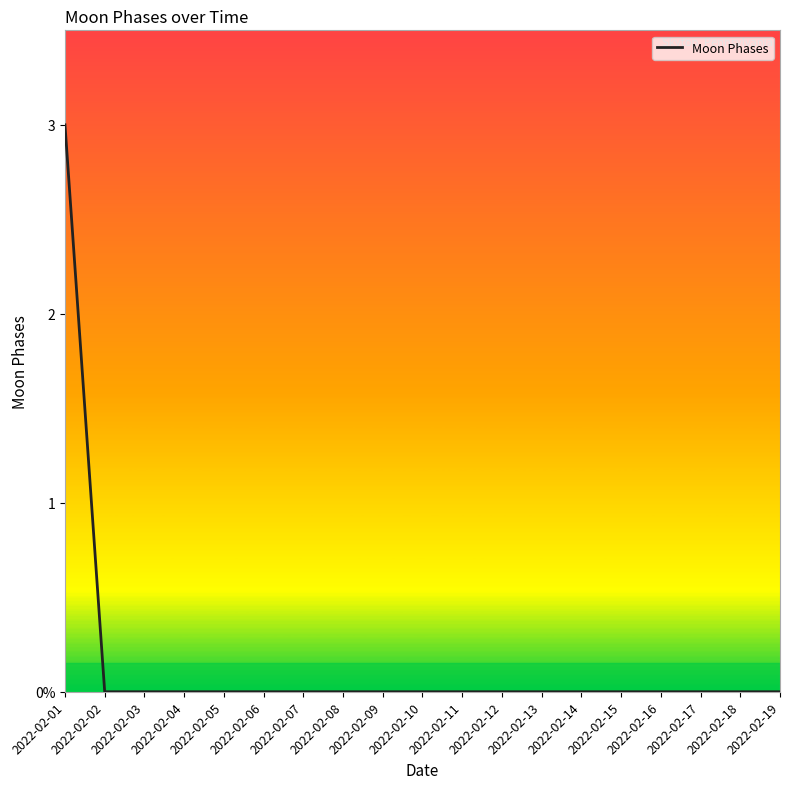

Does the chart have visible grid lines?

No